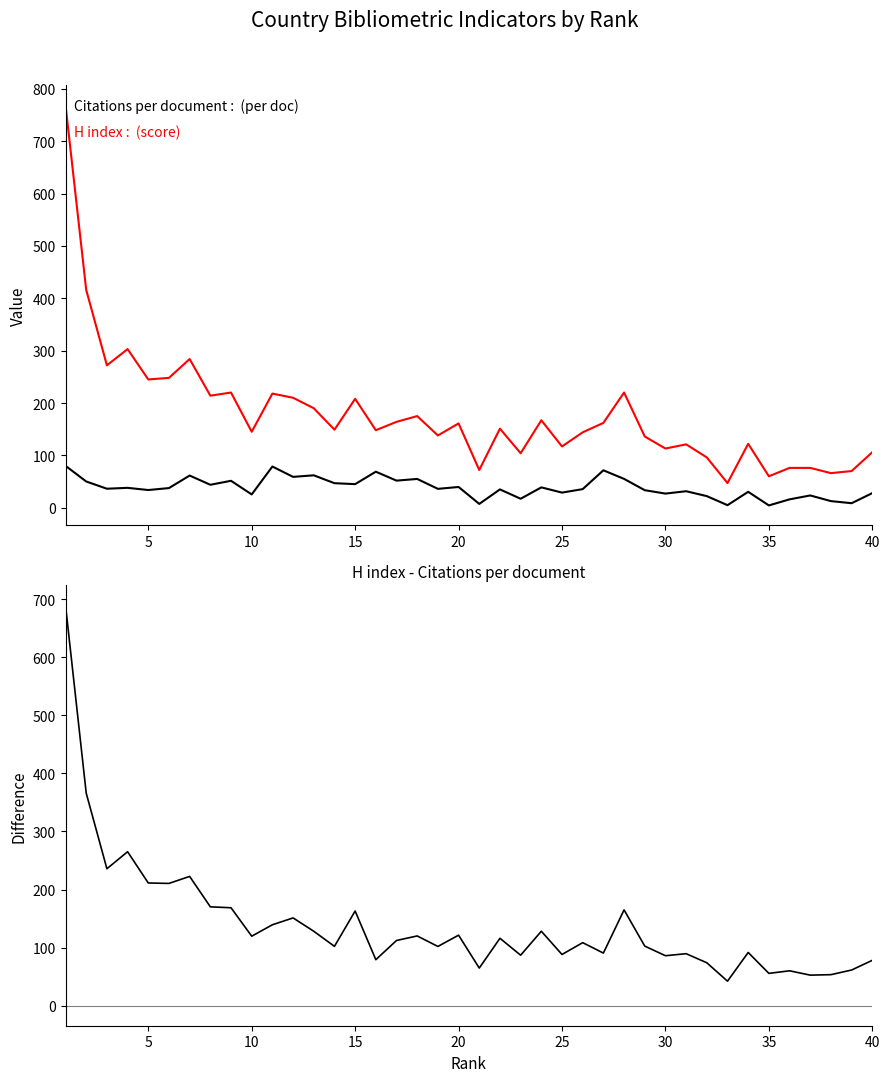

How many data points in H index - Citations per document are above 112?

20